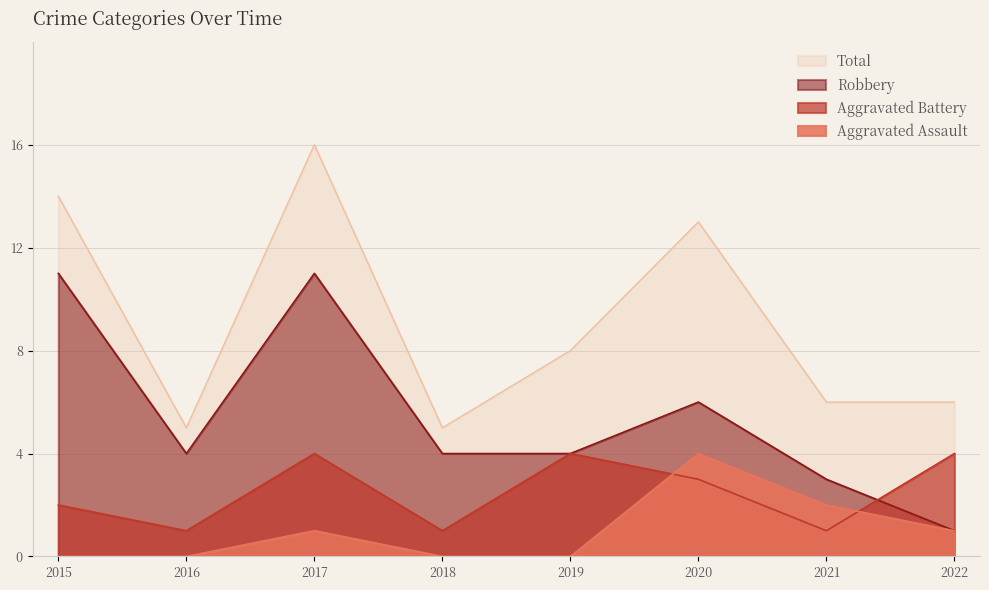

What is the average value of the Total series?

9